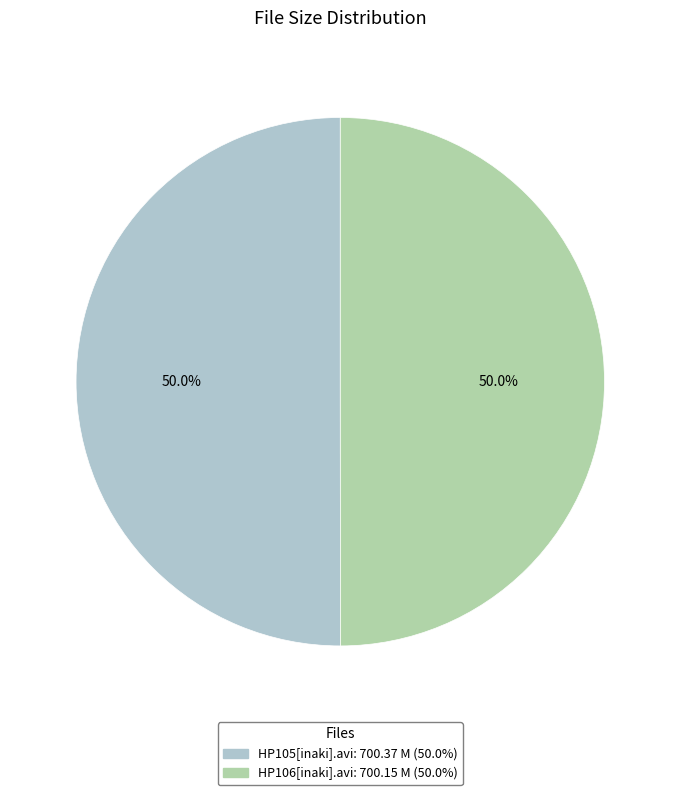

What percentage do HP105[inaki].avi and HP106[inaki].avi together represent?

100.0%